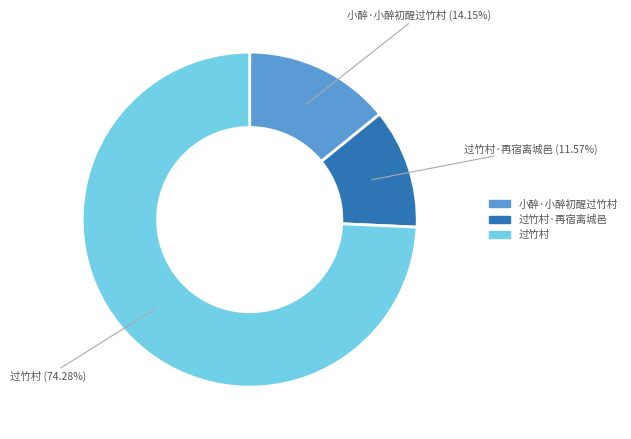

Is there any slice that represents more than half of the pie?

Yes